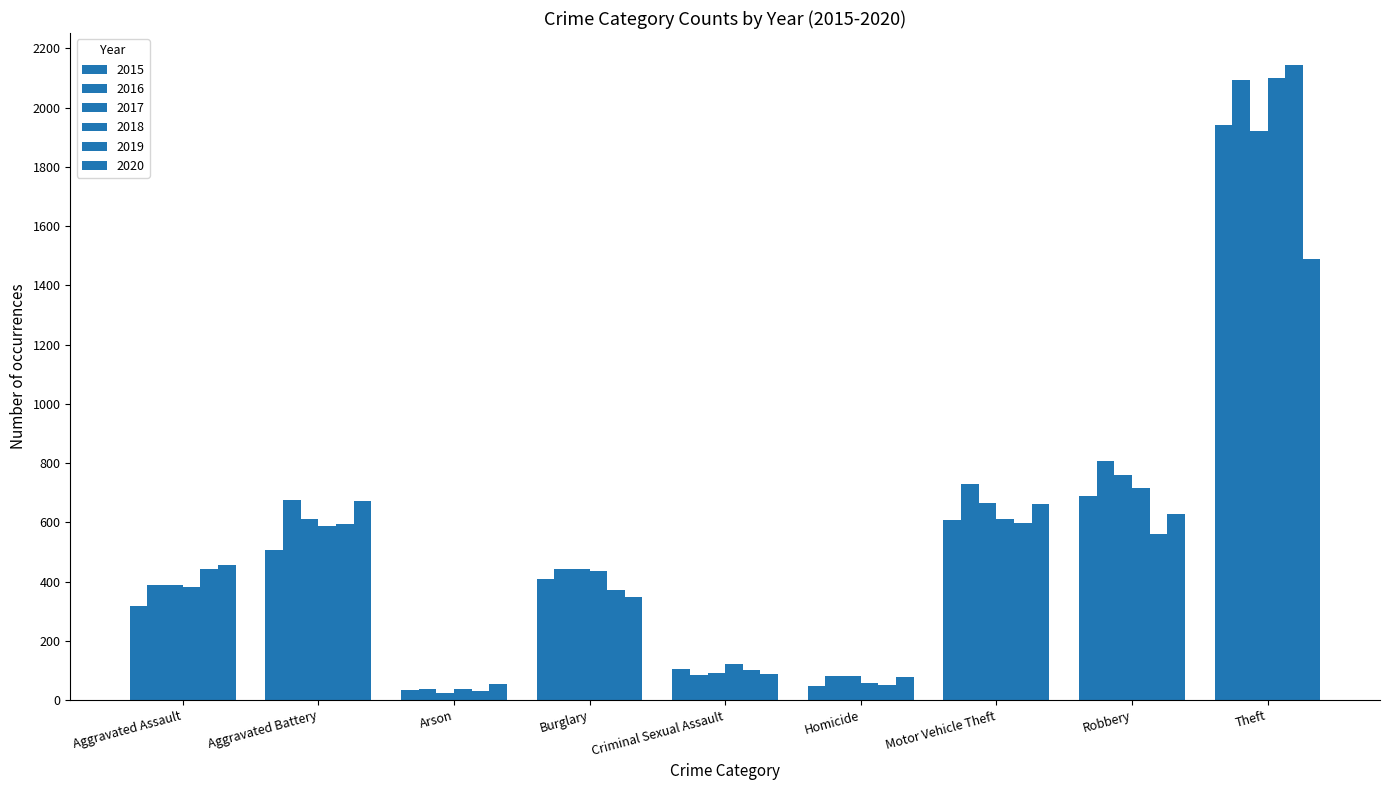

Rank the series by their maximum value, from lowest to highest.

2020, 2017, 2015, 2016, 2018, 2019